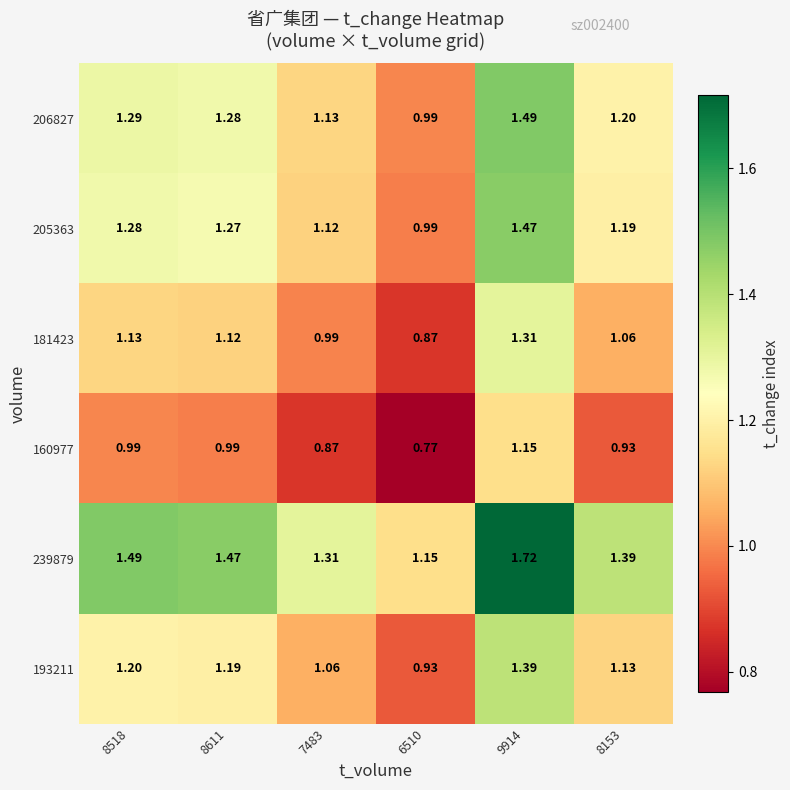

Is the value of 205363 at 7483 greater than the value of 206827 at 7483?

No